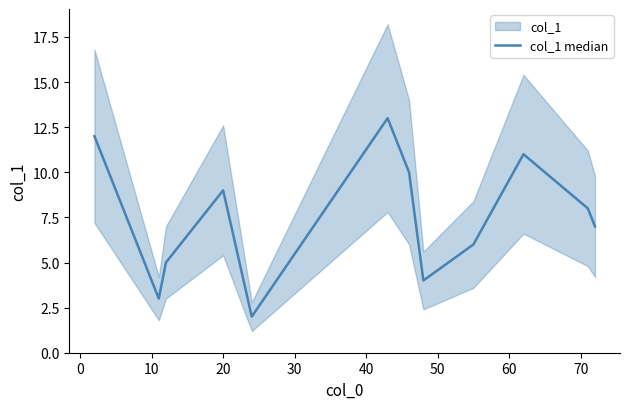

Is it true that the value at 10 is 5?

True